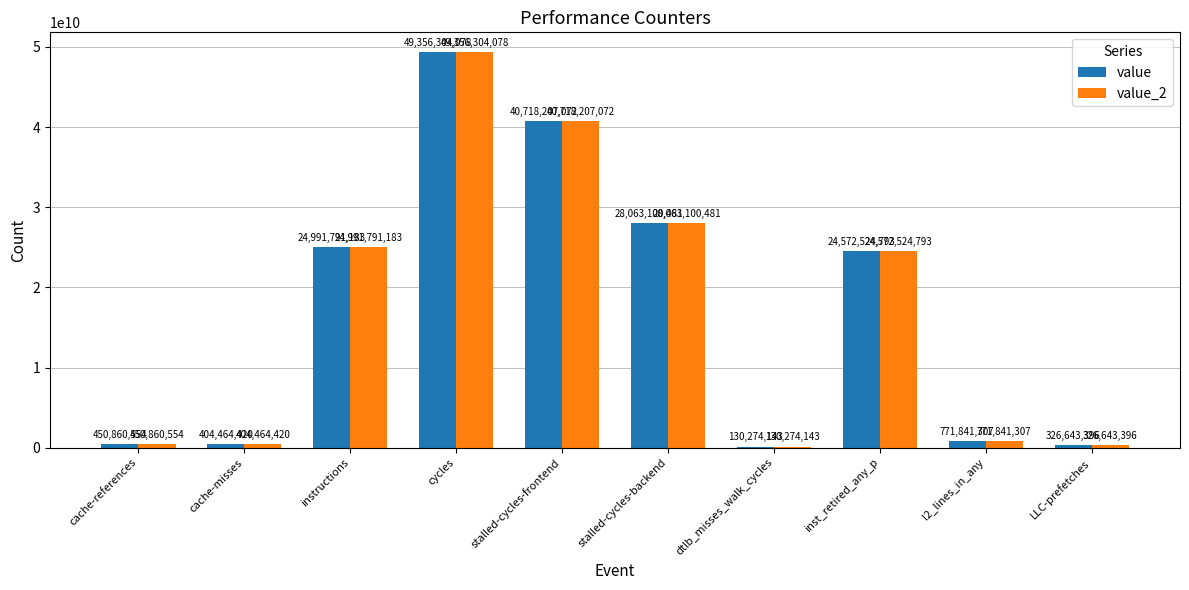

What is the total value across all series at inst_retired_any_p?

49145049586